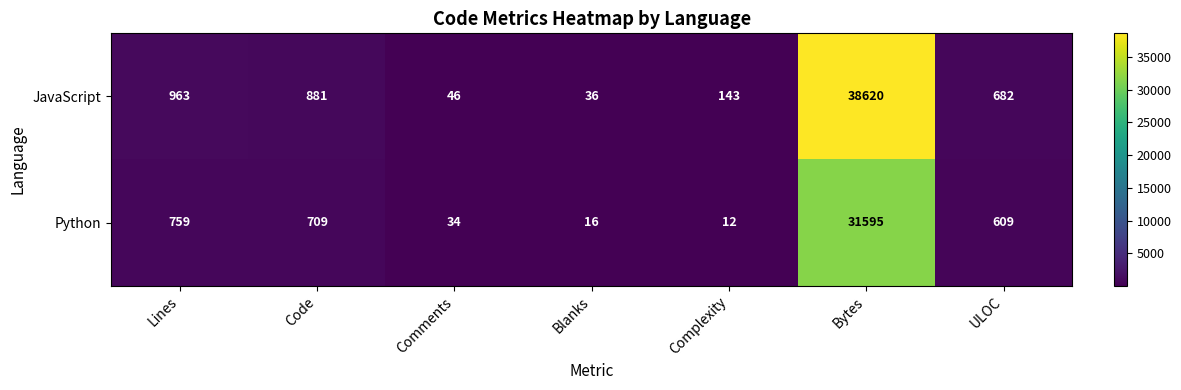

What is the sum of all Python values?

33734